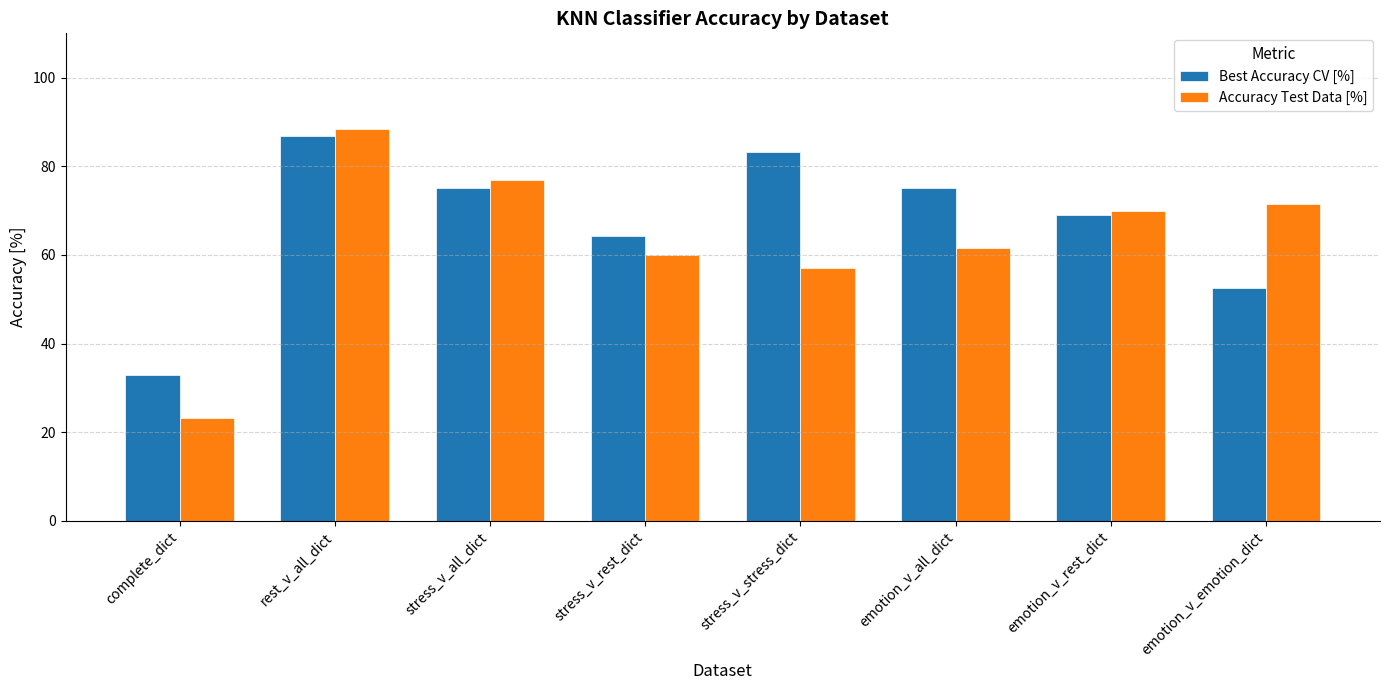

Where is Best Accuracy CV [%] nearest to the value 59?

stress_v_rest_dict